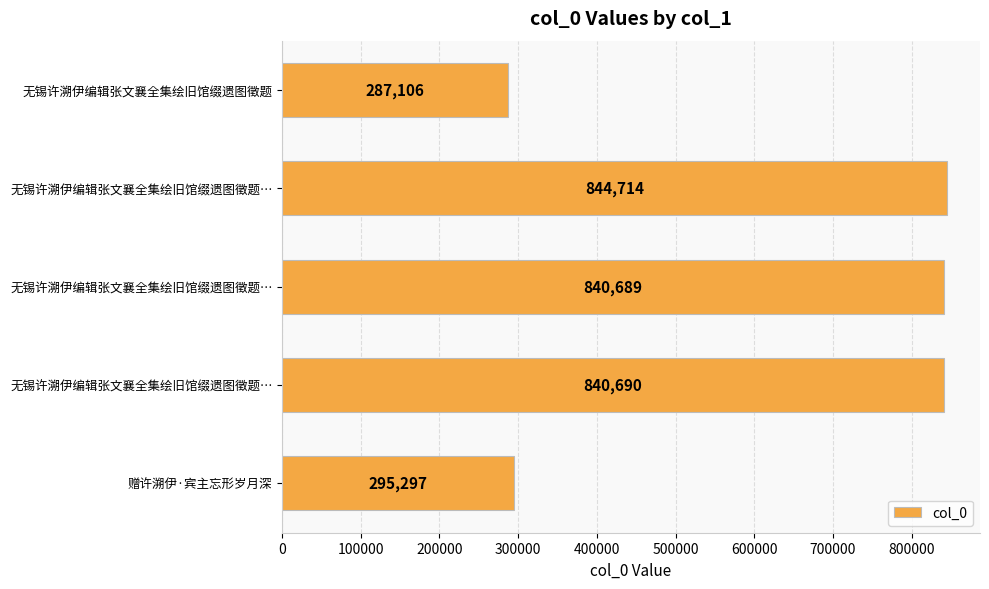

How many categories are shown in the chart?

5